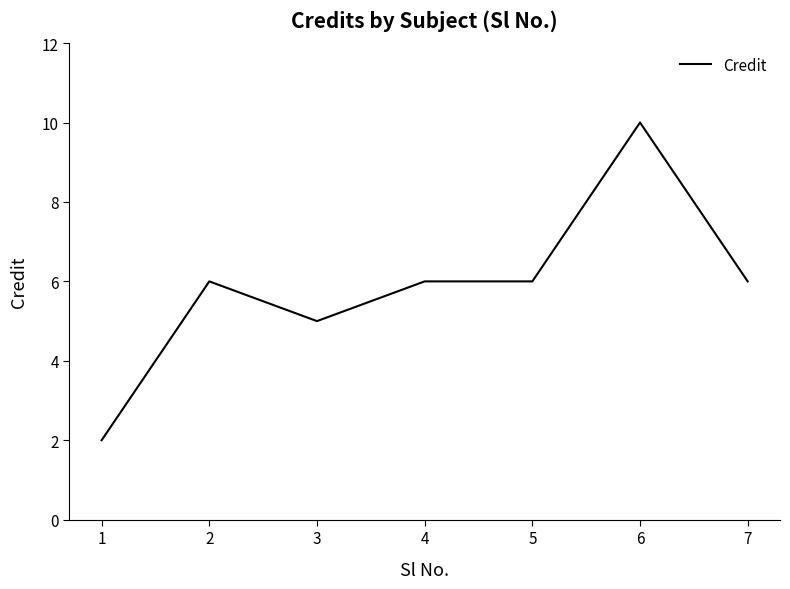

Count the values in the range 5 to 6.

5